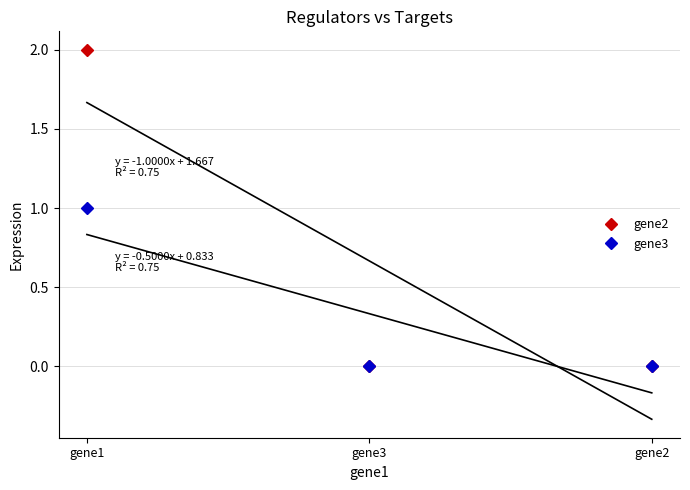

List the series in order of their peak value, highest first.

gene2, gene3